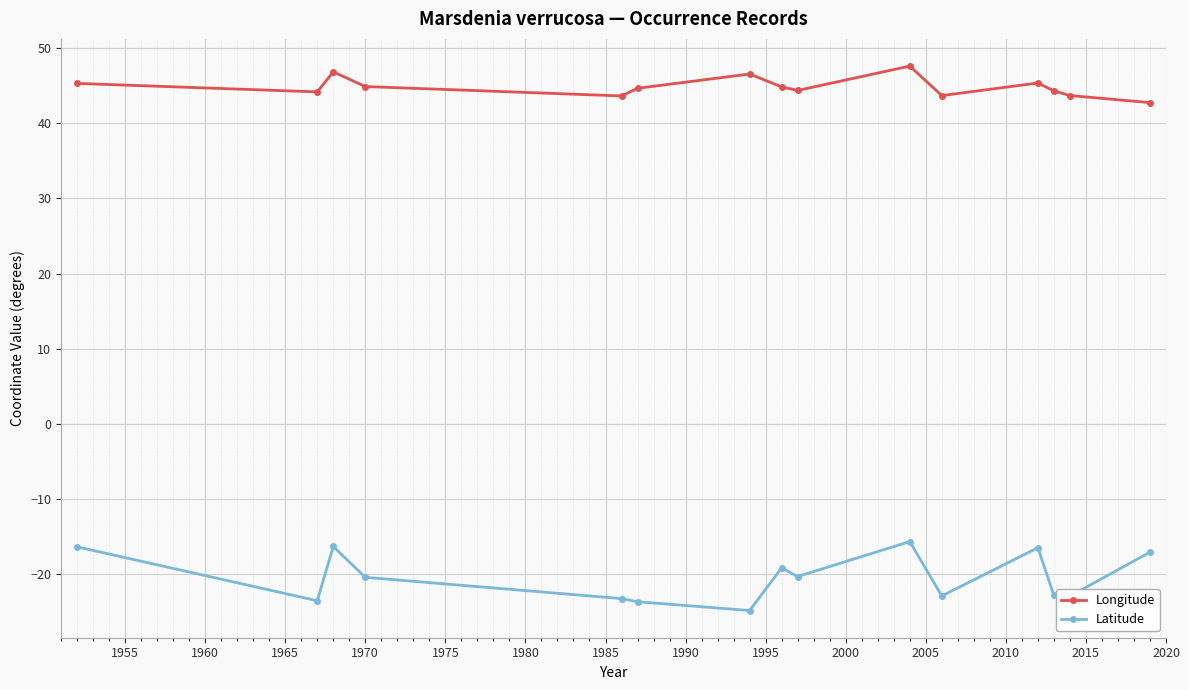

Which series has the widest spread of values?

Latitude